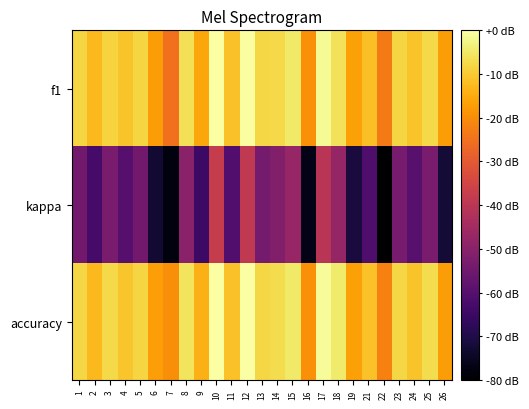

Reading left to right, list all the values displayed in this chart.

f1: 1=-8.4	2=-12.6	3=-8.5	4=-11.0	5=-8.4	6=-17.2	7=-25.0	8=-6.5	9=-15.7	10=0.0	11=-11.4	12=-0.5	13=-8.0	14=-7.7	15=-4.8	16=-19.4	17=-1.5	18=-6.2	19=-16.7	21=-11.6	22=-23.3	23=-8.4	24=-11.1	25=-7.5	26=-17.2
kappa: 1=-54.5	2=-63.1	3=-53.0	4=-59.8	5=-54.6	6=-72.7	7=-77.9	8=-49.8	9=-65.0	10=-37.5	11=-60.7	12=-38.9	13=-53.9	14=-51.4	15=-47.2	16=-76.8	17=-40.3	18=-47.6	19=-71.3	21=-61.5	22=-80.0	23=-53.6	24=-59.6	25=-52.9	26=-72.4
accuracy: 1=-8.1	2=-12.6	3=-7.7	4=-10.8	5=-8.3	6=-17.1	7=-20.0	8=-5.9	9=-13.8	10=0.0	11=-11.4	12=-0.2	13=-8.1	14=-7.1	15=-4.7	16=-19.4	17=-1.2	18=-4.6	19=-16.7	21=-11.4	22=-22.0	23=-8.0	24=-11.0	25=-6.9	26=-17.2